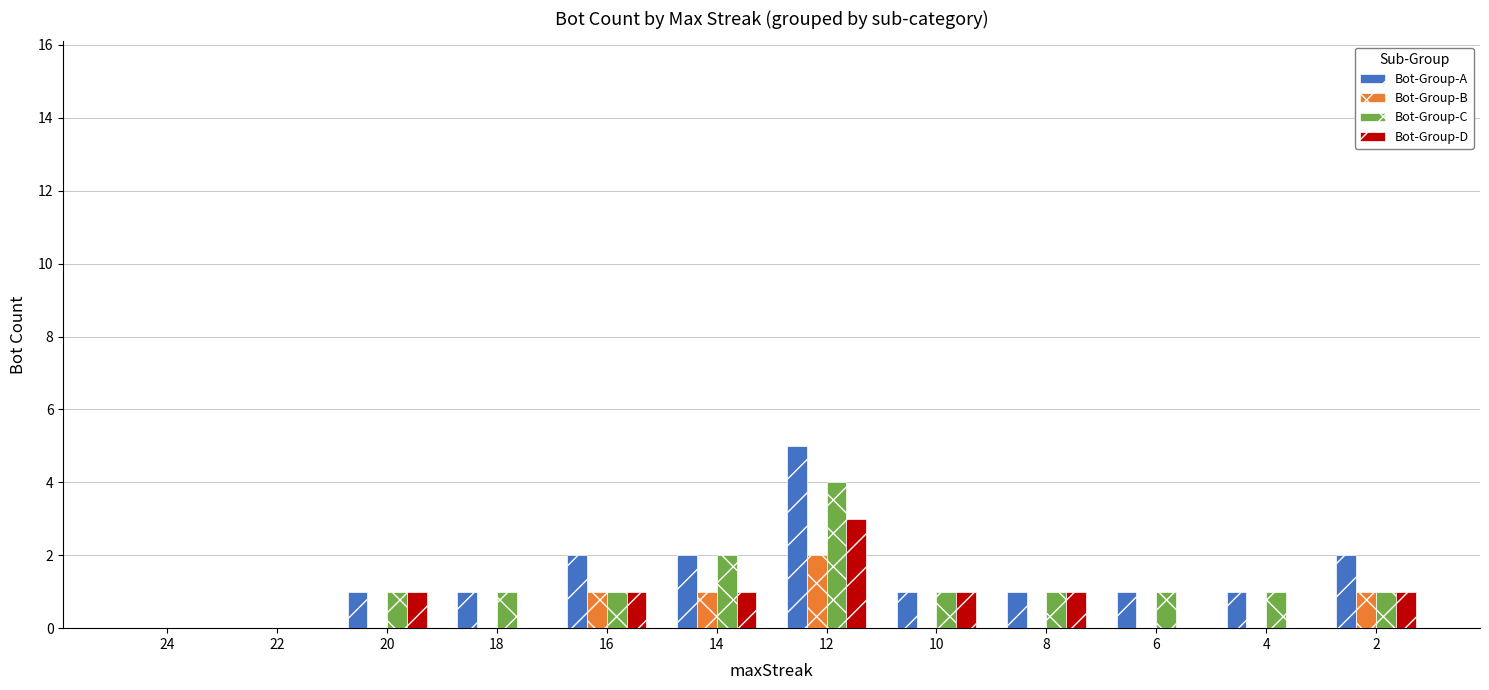

Count the number of categories in the chart.

12